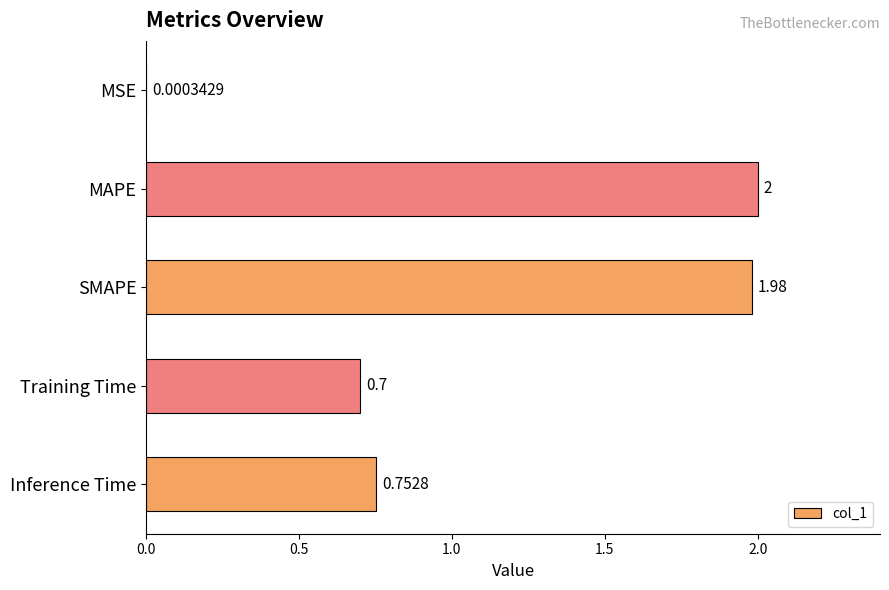

Which has a higher value, Inference Time or MSE?

Inference Time